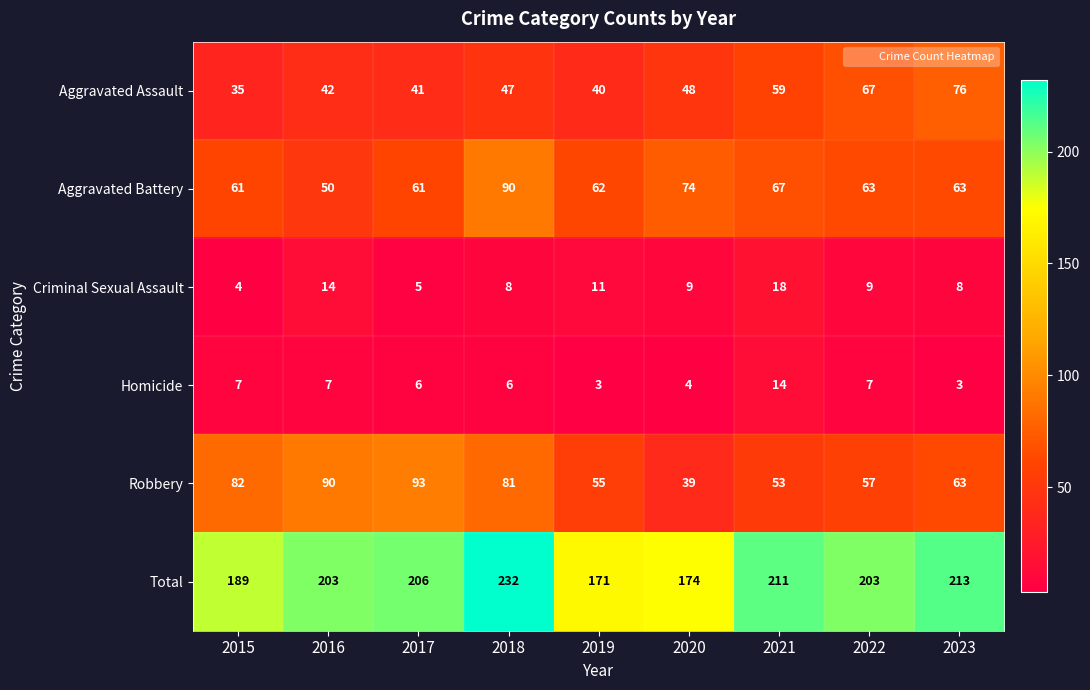

At which label does Aggravated Battery first exceed 63?

2018